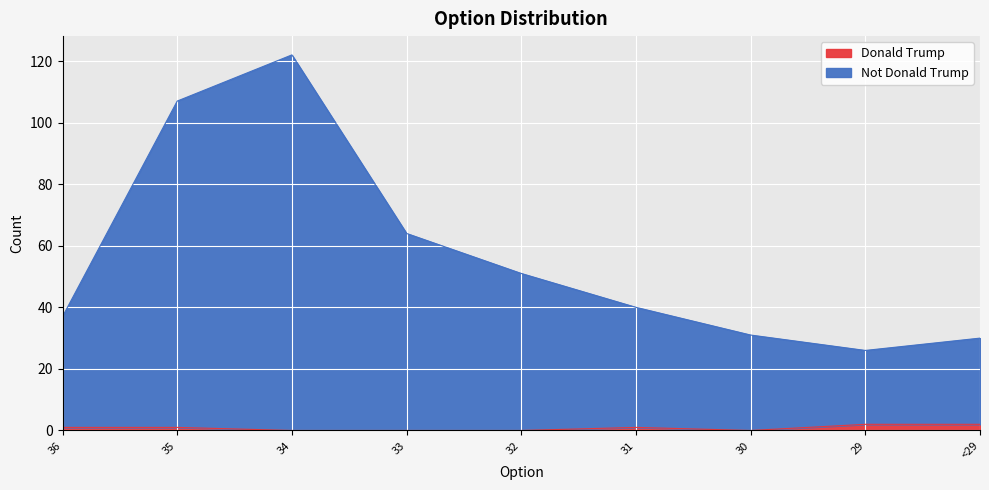

Between 32 and 31, which series saw the biggest shift?

Not Donald Trump